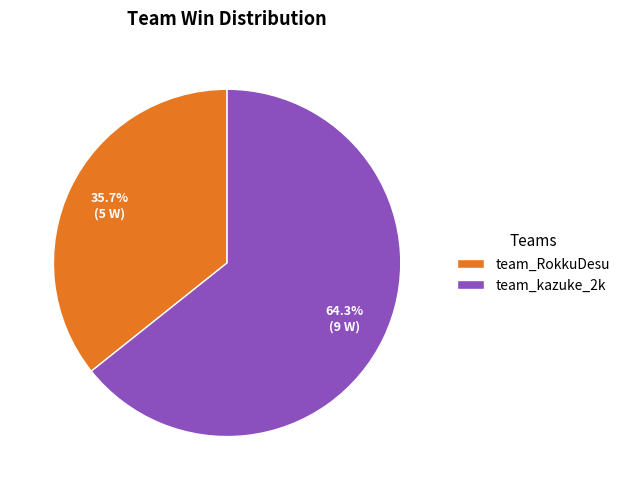

To the nearest percent, what is the combined percentage of team_kazuke_2k and team_RokkuDesu?

100%